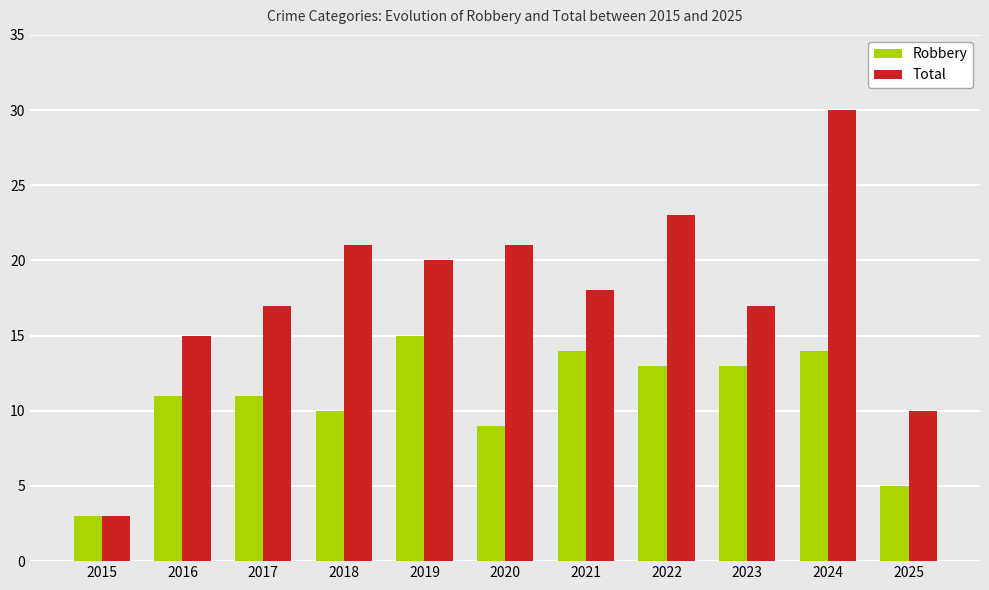

What are all the series names shown in the legend?

Robbery, Total